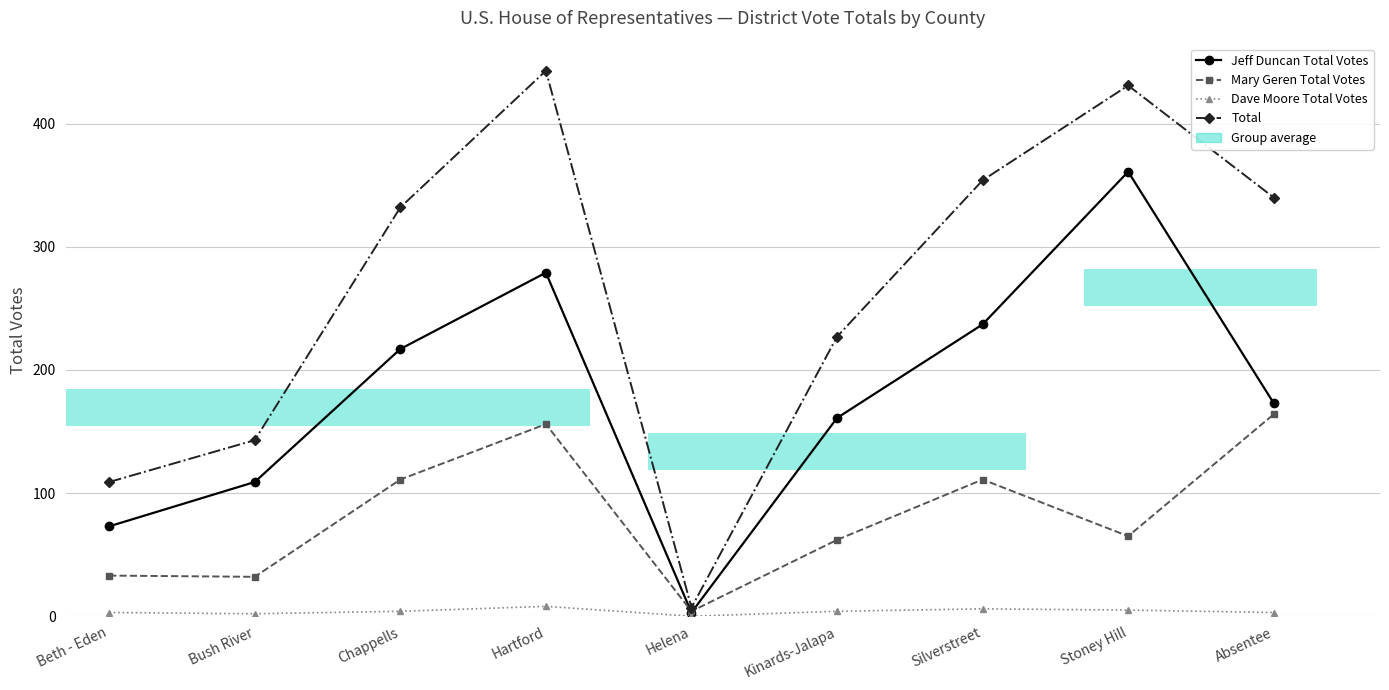

Where is Mary Geren Total Votes nearest to the value 84?

Stoney Hill